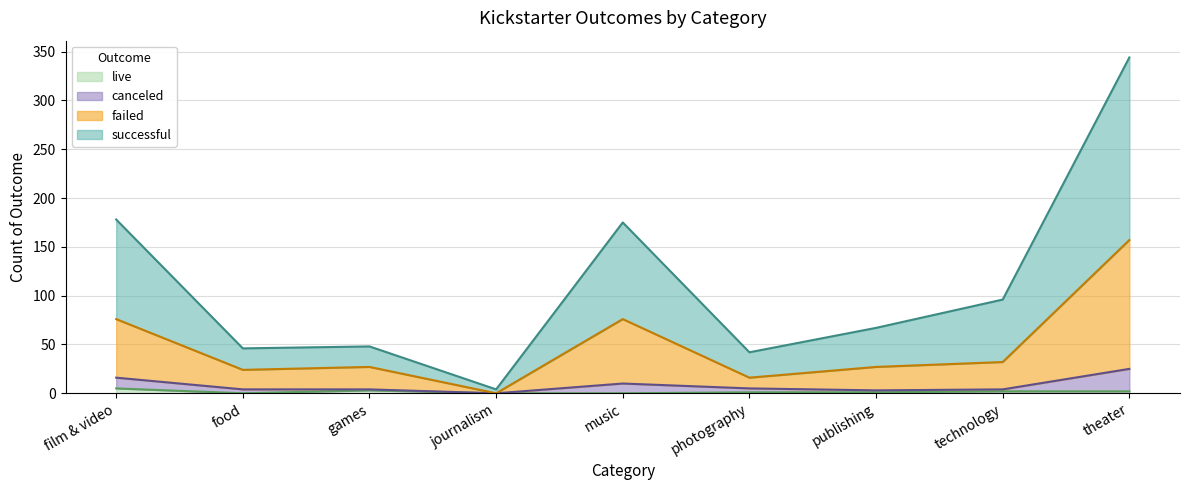

What is the label of the 7th point from the right?

games